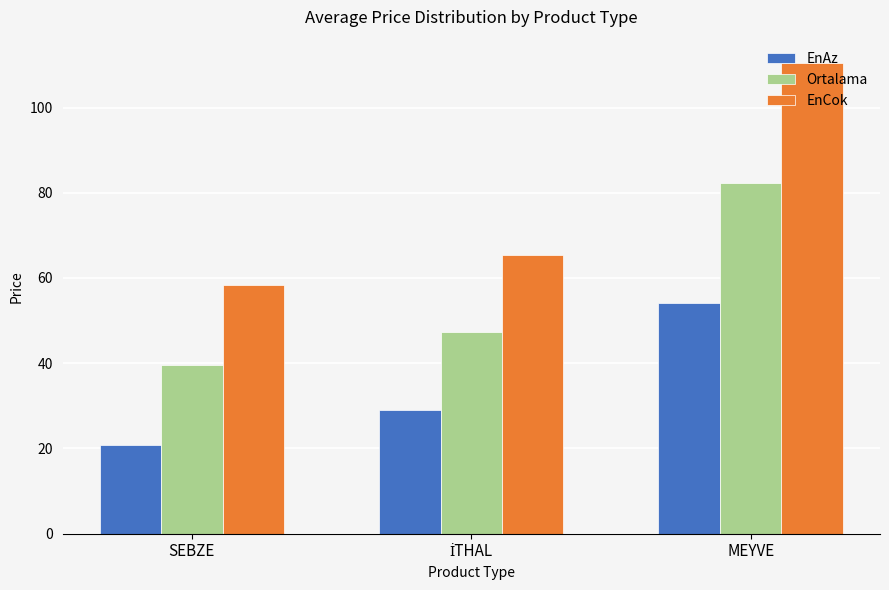

Which series has the largest range (max minus min)?

EnCok